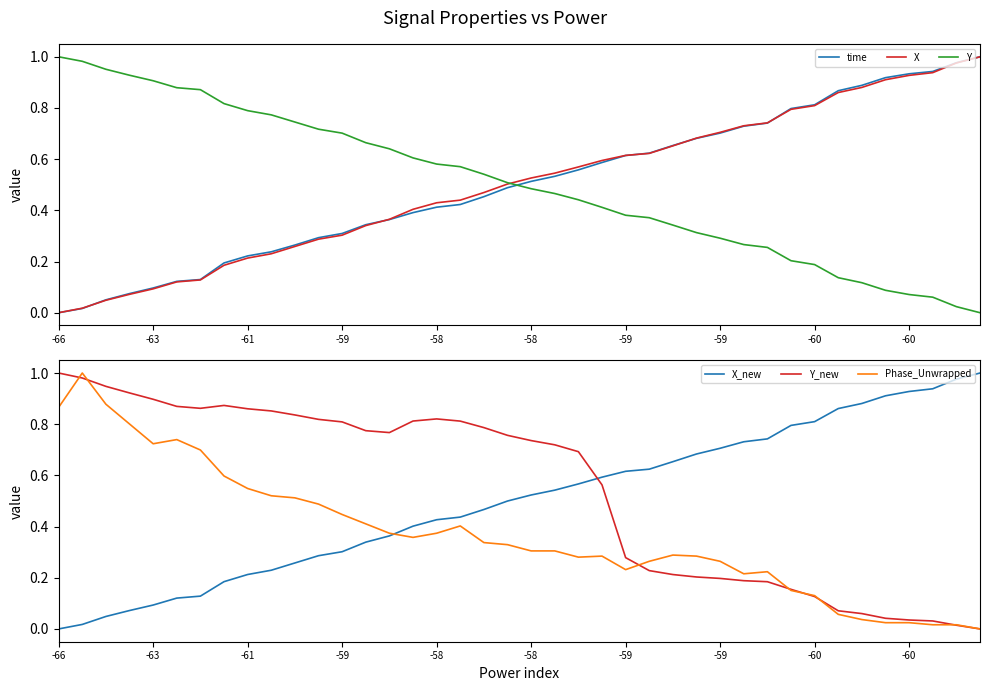

How many data points in Y are above 0?

39